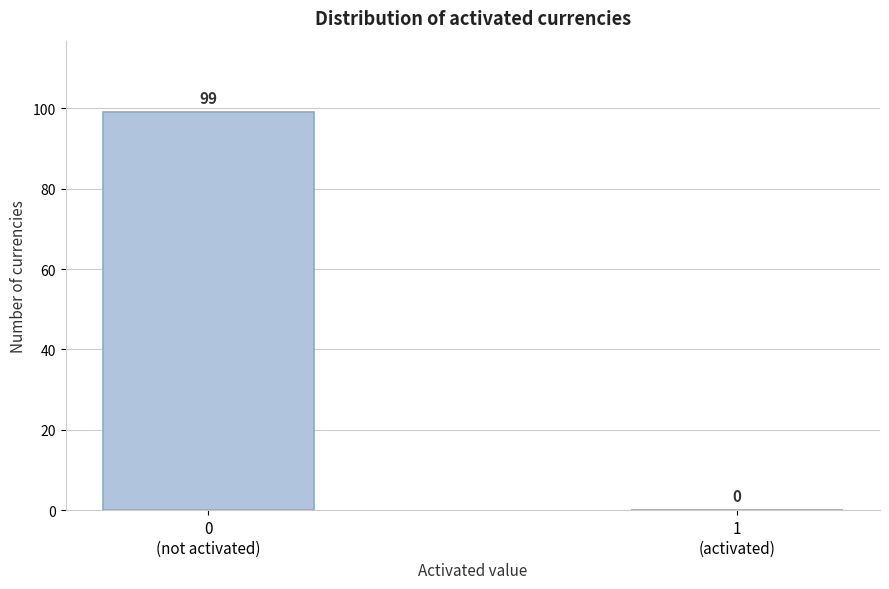

What is the greatest value displayed?

99